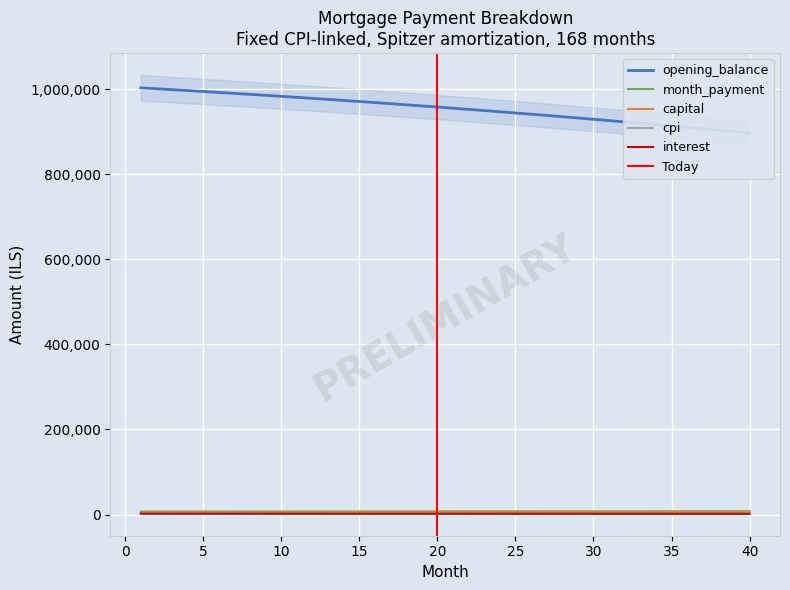

List the series in order of their peak value, lowest first.

interest, cpi, capital, month_payment, opening_balance